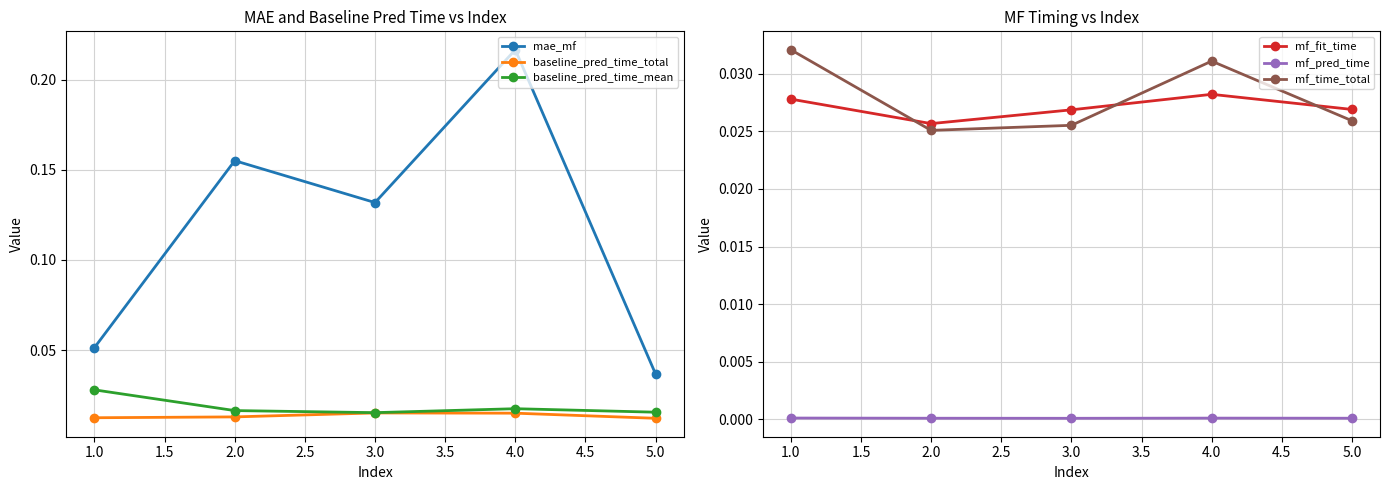

The mae_mf series shows 0.1 at 2.0. True or false?

False